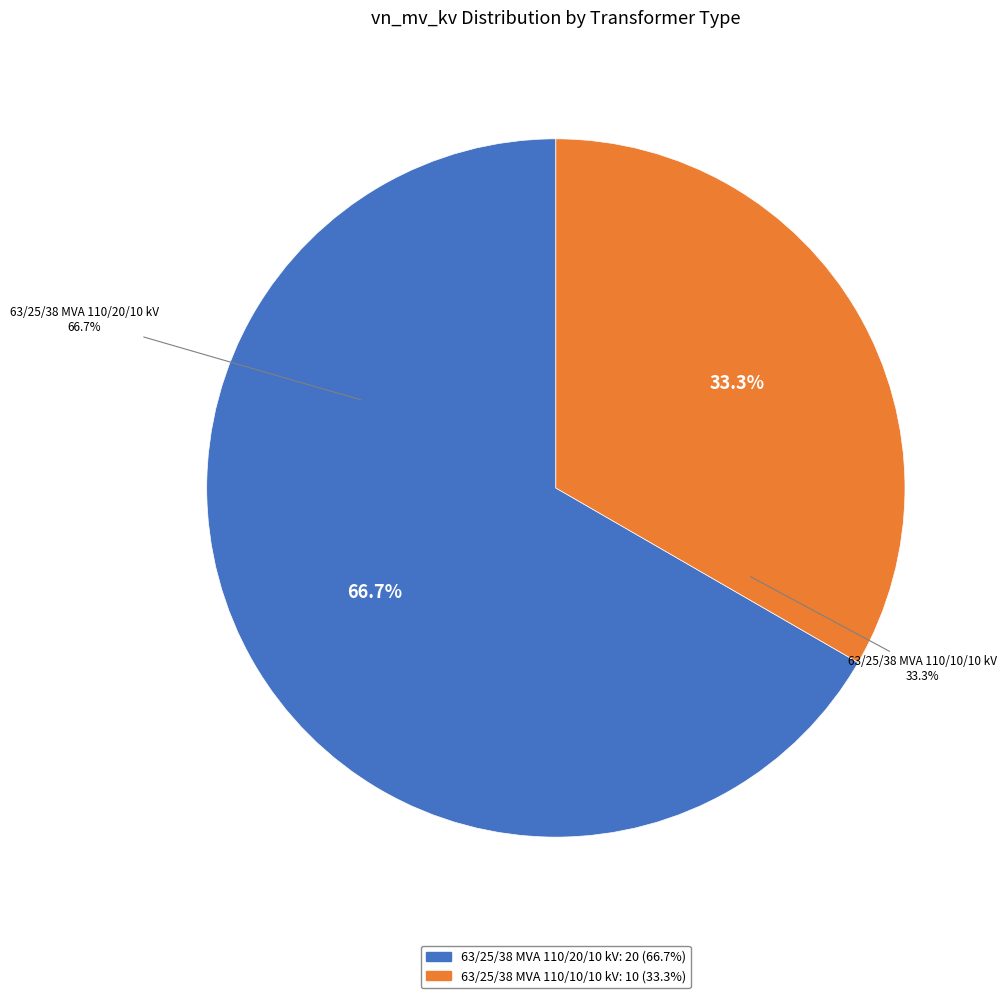

Does 63/25/38 MVA 110/10/10 kV represent more than half of the total?

No